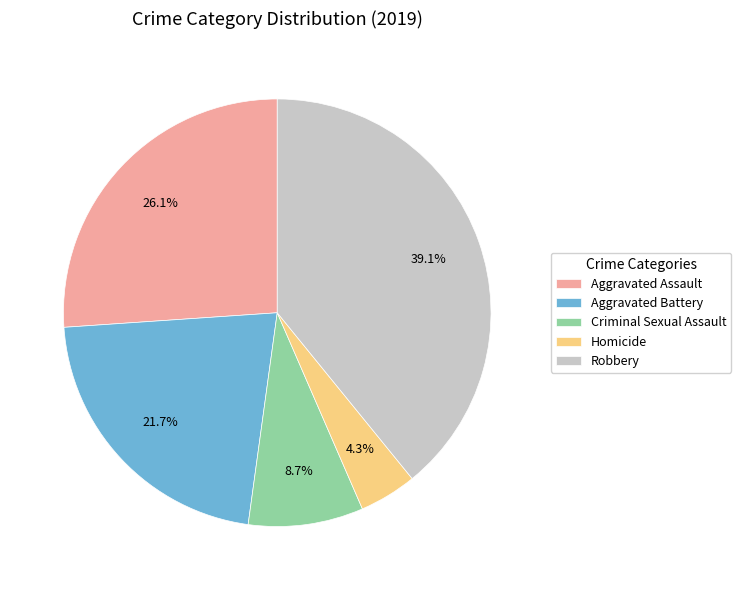

What percentage do Aggravated Assault and Criminal Sexual Assault together represent?

34.8%